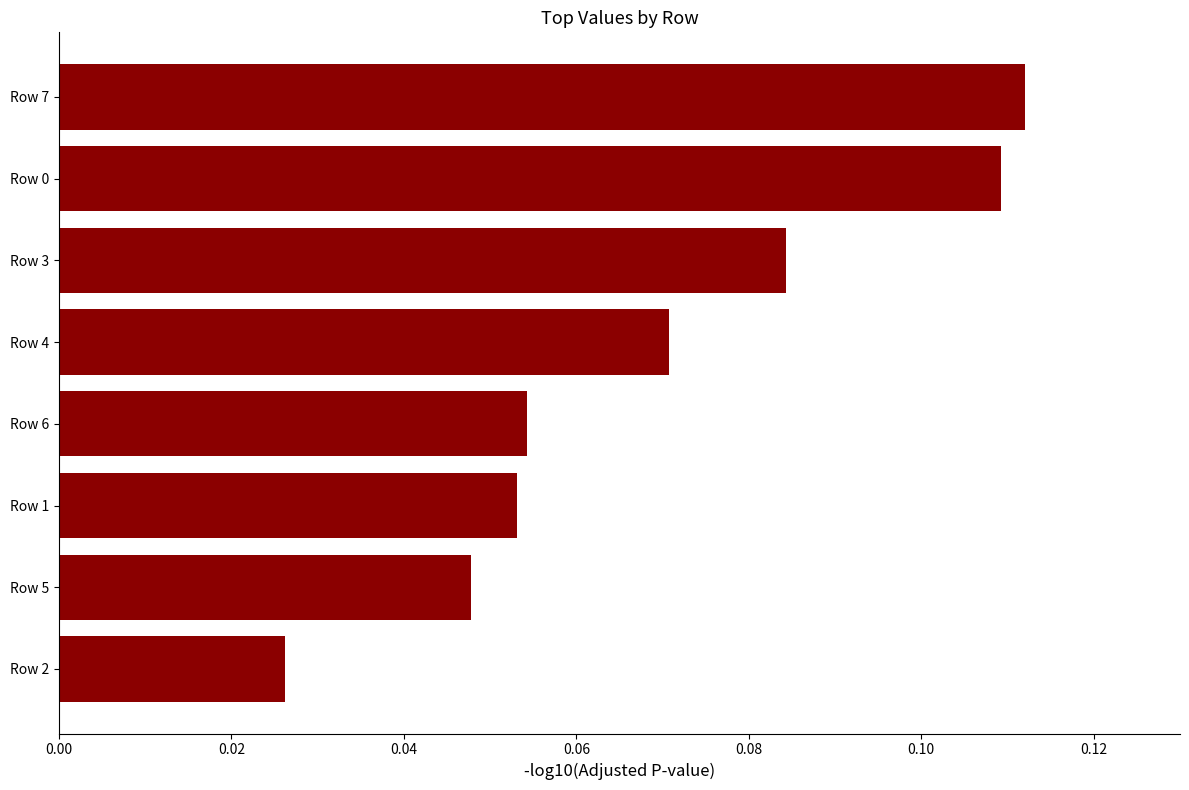

What is the sum of all values?

0.6